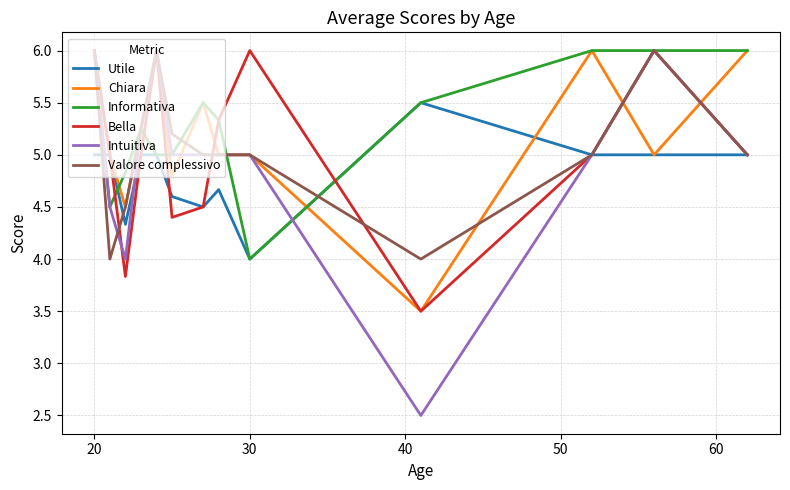

What is the minimum value shown in the chart?

2.5